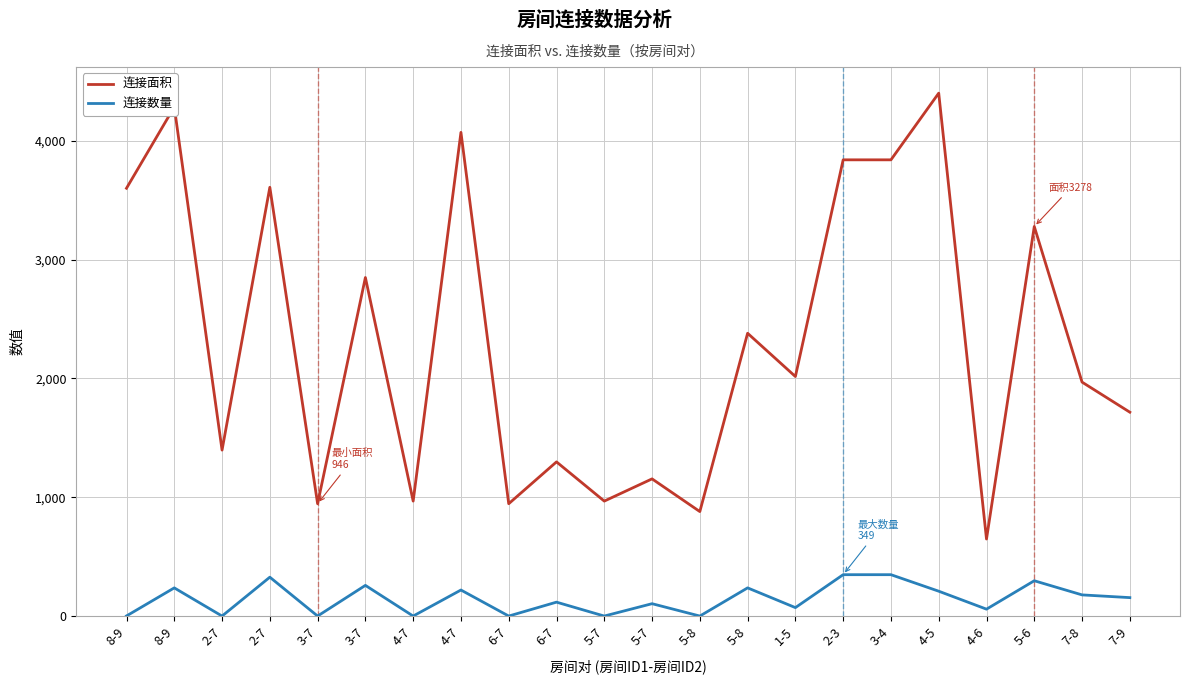

In 连接面积, how many points are higher than both neighbors (excluding endpoints)?

9